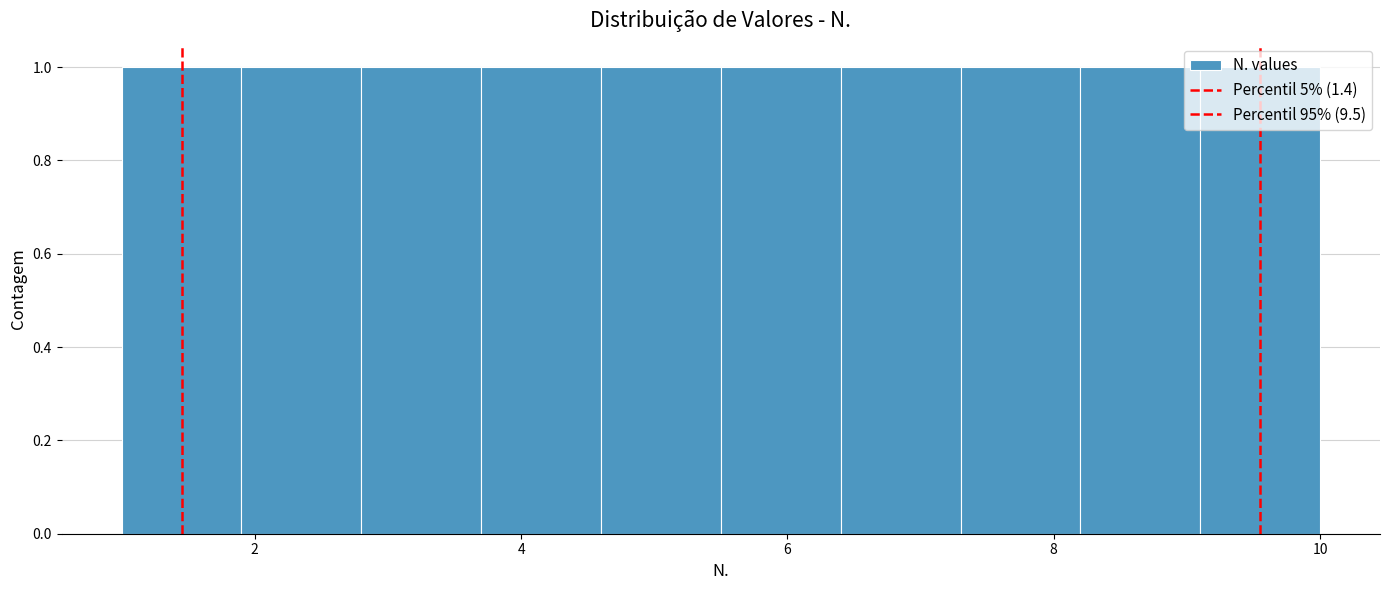

How tall is the bar that spans 1.9 to 2.8 on the x-axis? Neither the bar edges nor the heights are printed on the chart, so give them approximately, as read against the axes.

1